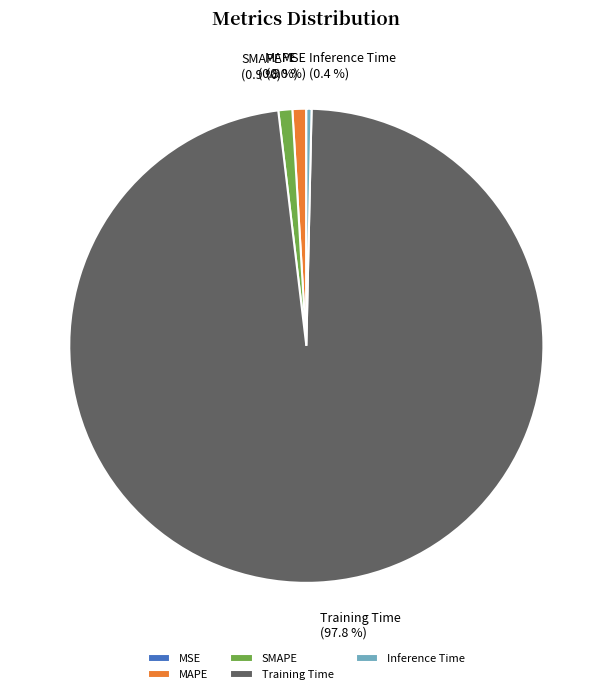

What is the largest slice in the pie chart?

Training Time